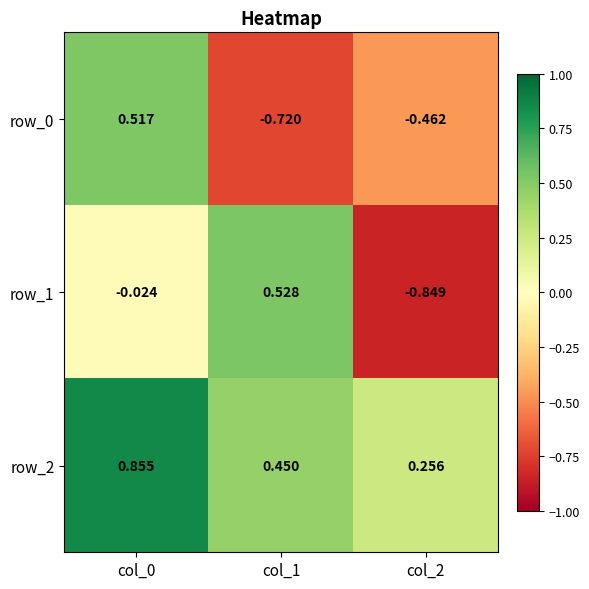

Rank the categories by row_0 value from highest to lowest.

col_0, col_2, col_1